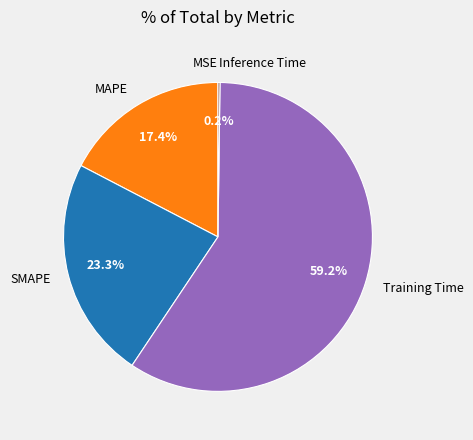

How much of the chart is everything except MAPE?

82.6%